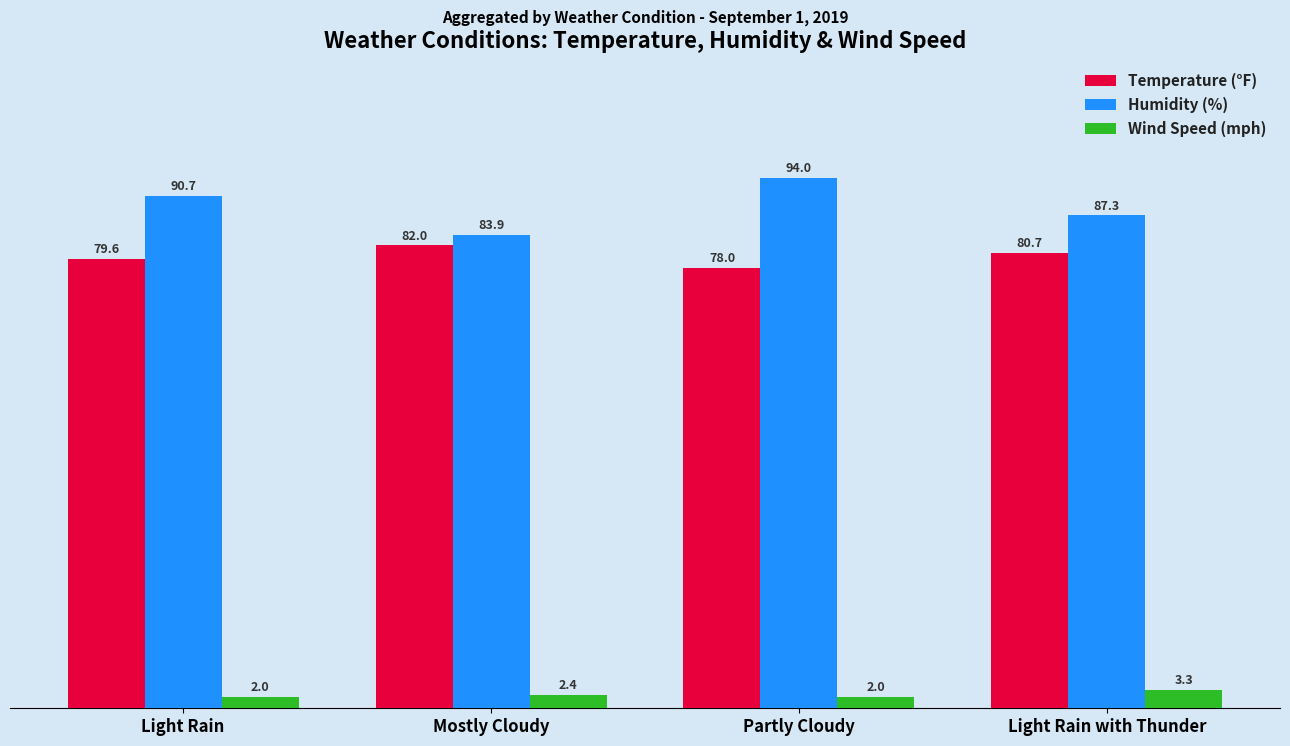

At which category is the sum across all series the highest?

Partly Cloudy